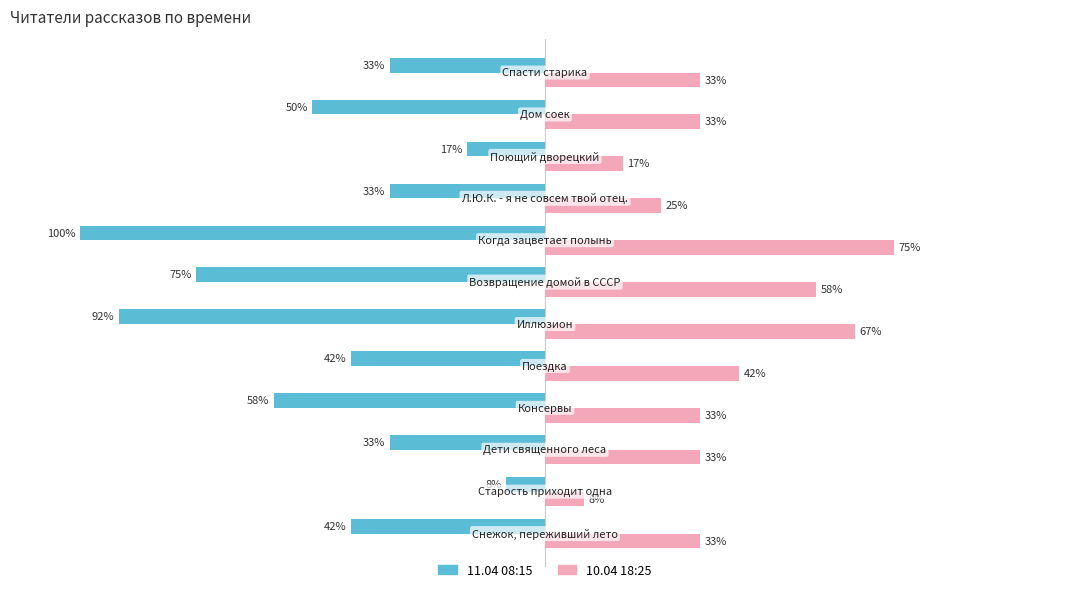

What are all the series names shown in the legend?

11.04 08:15, 10.04 18:25